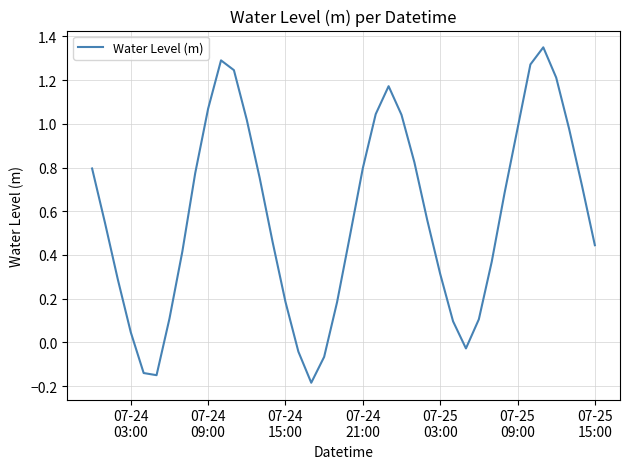

How many lines are shown in the chart?

1